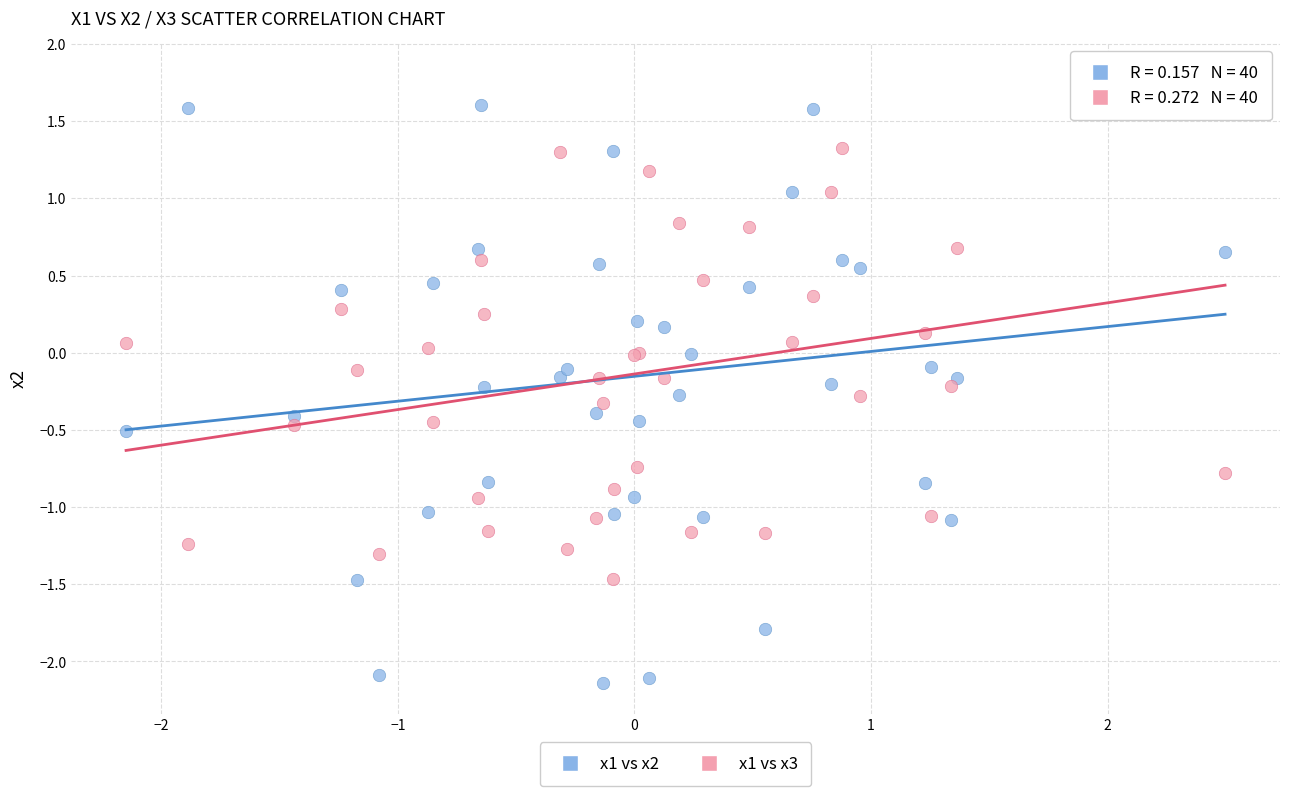

Which series reaches the maximum Y coordinate?

x1 vs x3